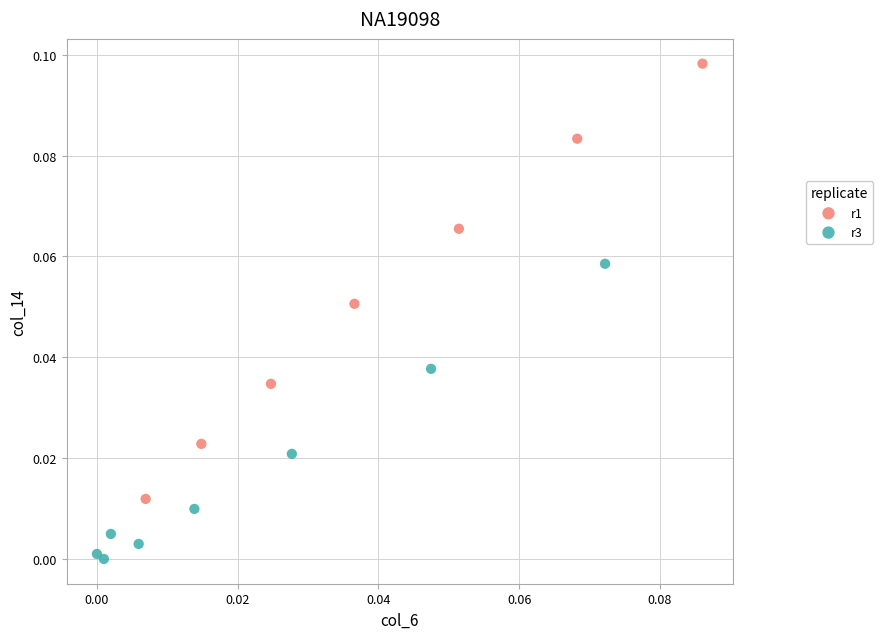

Which series contains the lowest Y value?

r3